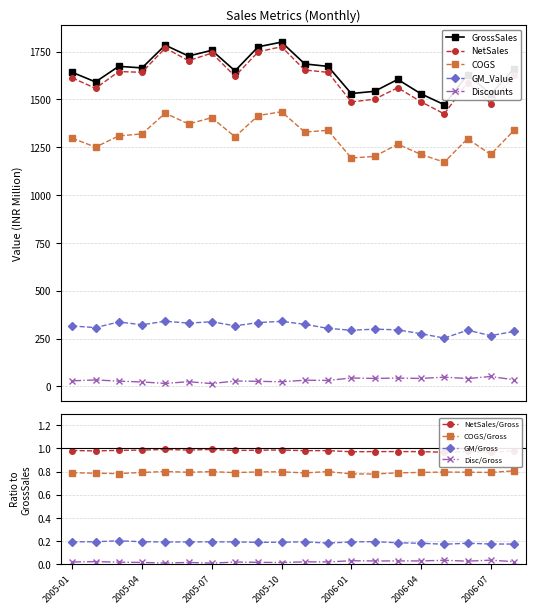

True or false: GrossSales_ref and GM_Value cross at least once.

False